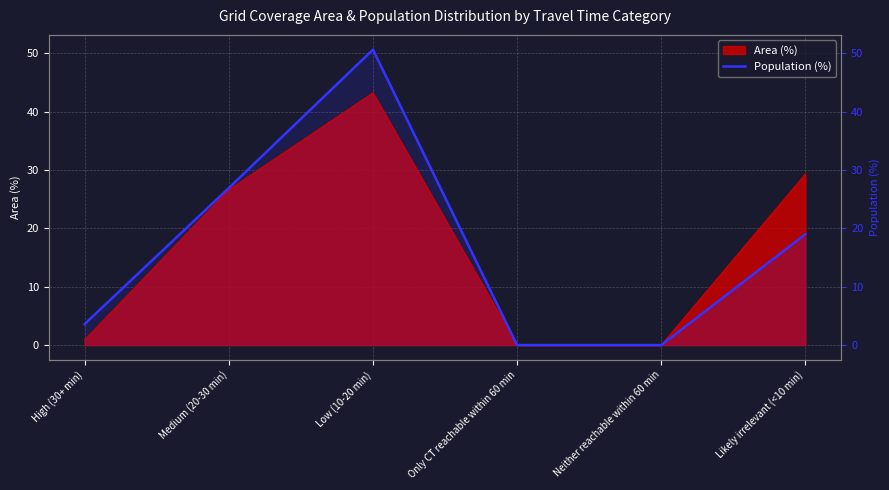

What is the difference between the second highest and minimum values?

26.9